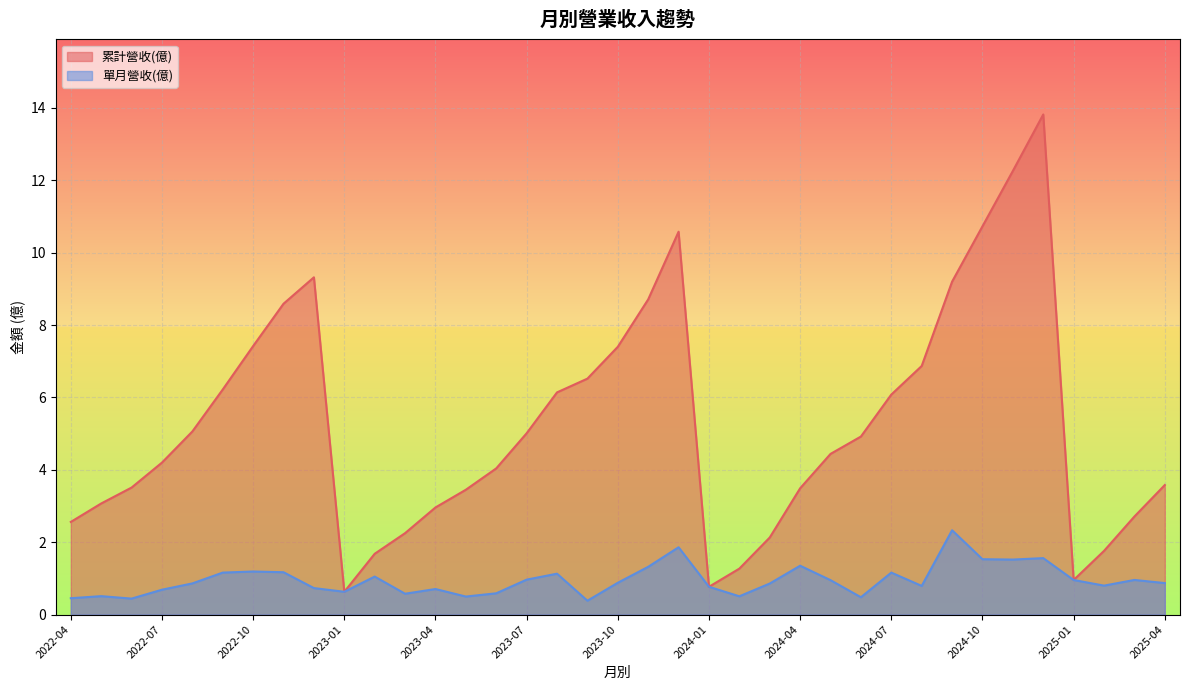

How many values in the 累計營收(億) series are below 4?

16